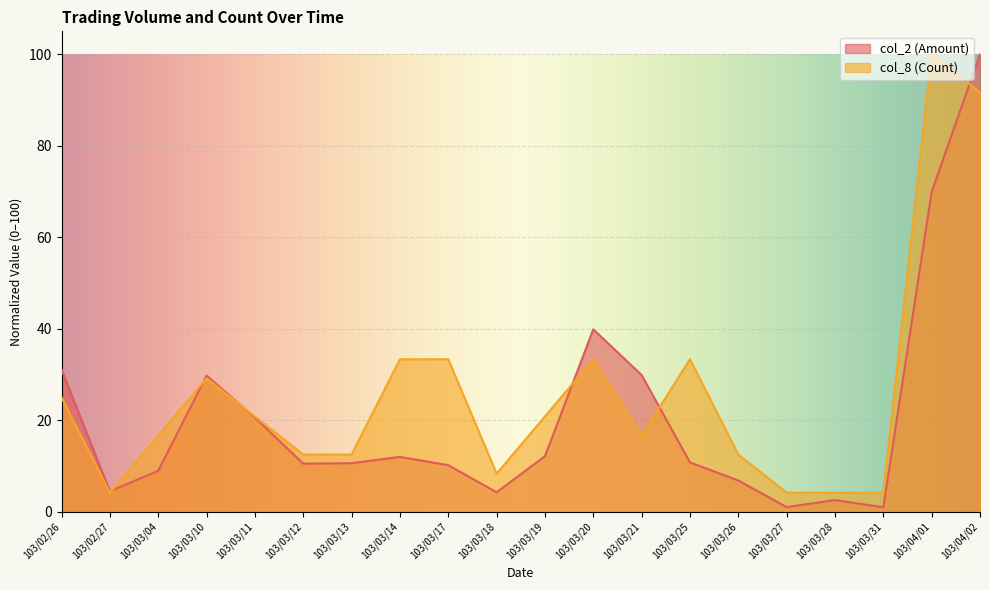

Which series ends up on top after the final intersection of col_8 (Count) and col_2 (Amount)?

col_2 (Amount)